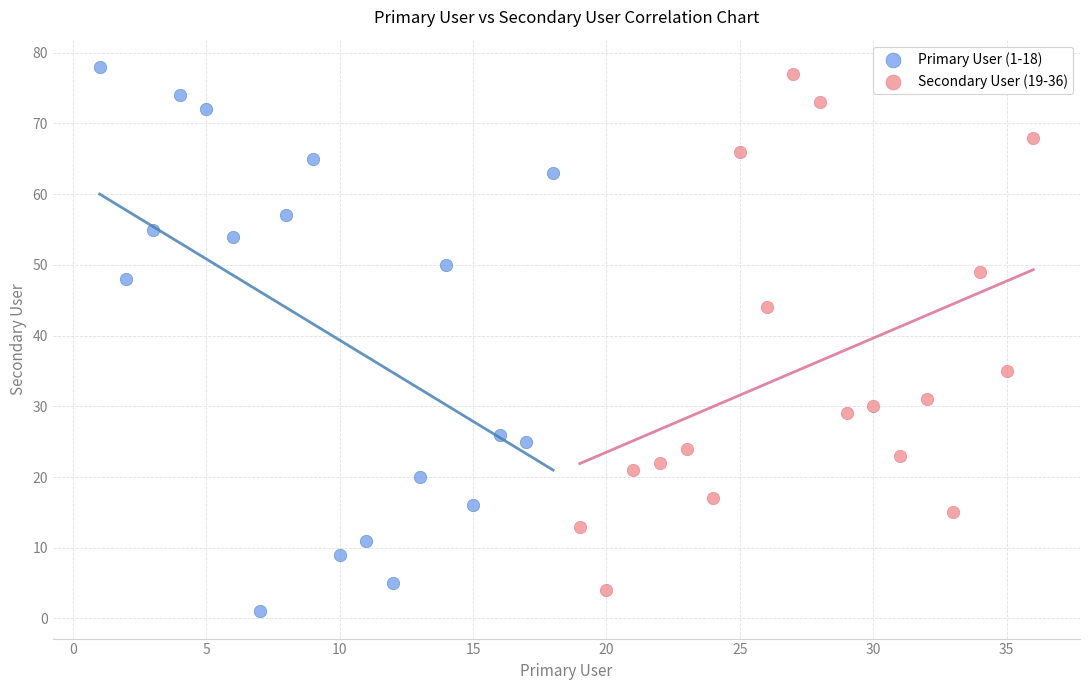

Which series has the widest spread of Y values?

Primary User (1-18)